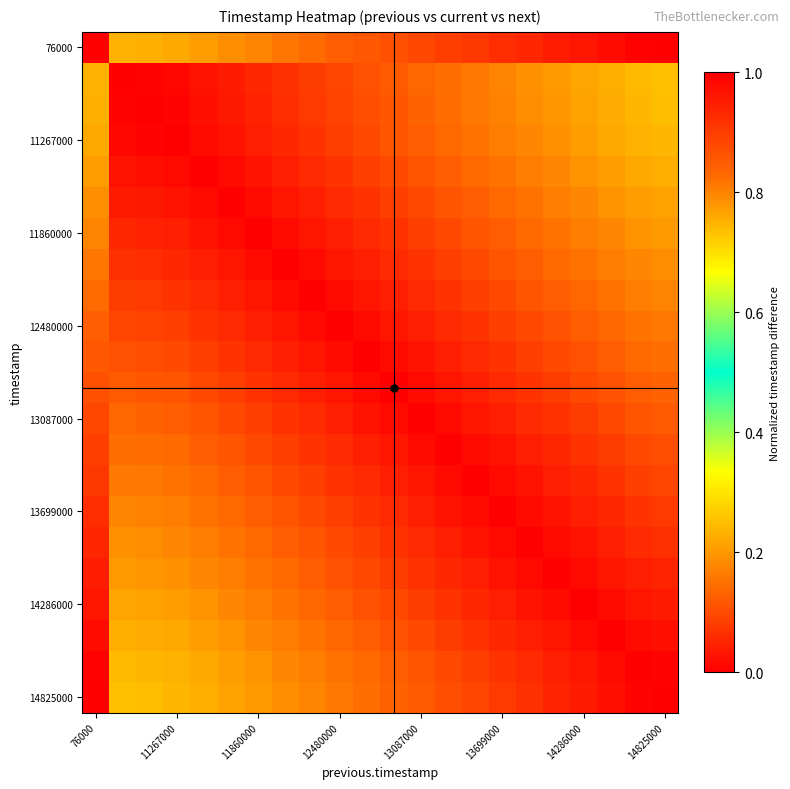

At which category is the sum across all series the highest?

76000